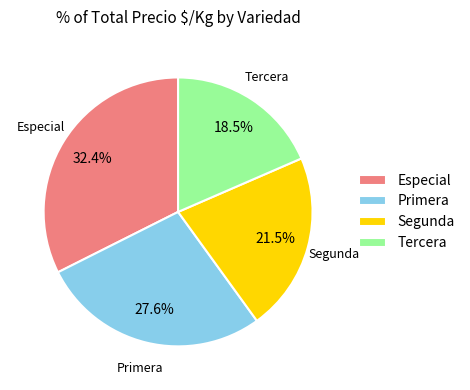

Count the number of slices in the pie.

4